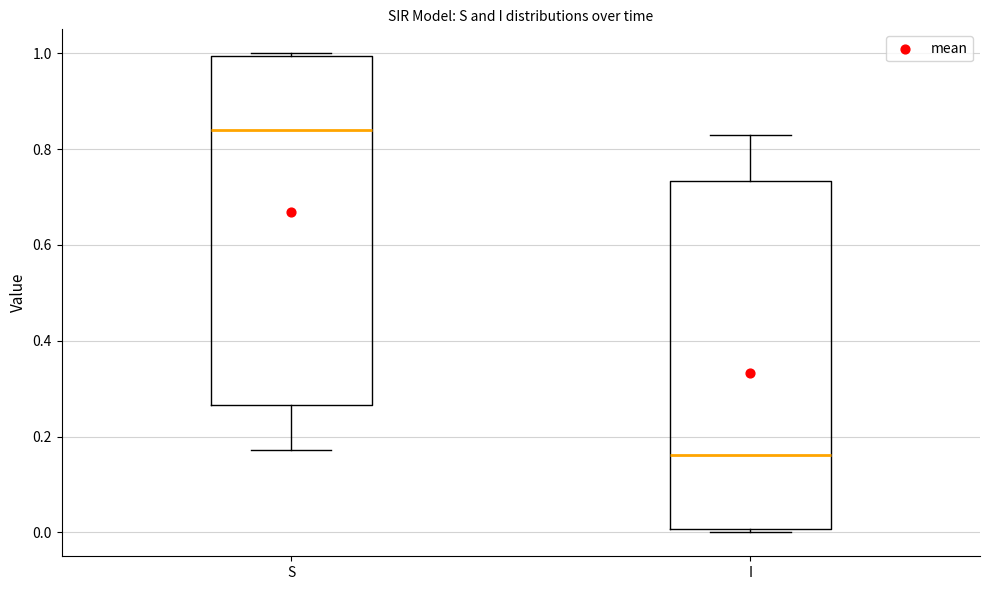

Reading left to right, transcribe this box plot: for each box, give where its median line is, the range the box spans, and where its two whiskers end, as read against the y-axis. The values are not printed on the chart, so give them approximately, as read against the axis.

S: median 0.84, box 0.26 to 1.00, whiskers 0.18 to 1.00 (just above the box's upper edge)
I: median 0.16, box 0.00 to 0.74, whiskers 0.00 (just below the box's lower edge) to 0.82